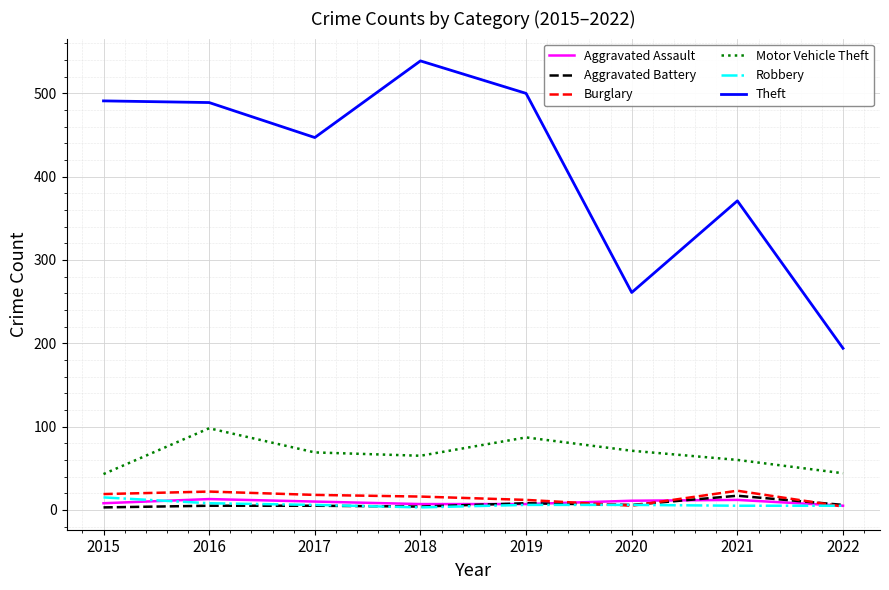

True or false: Burglary has a value of 22 at 2016.

True